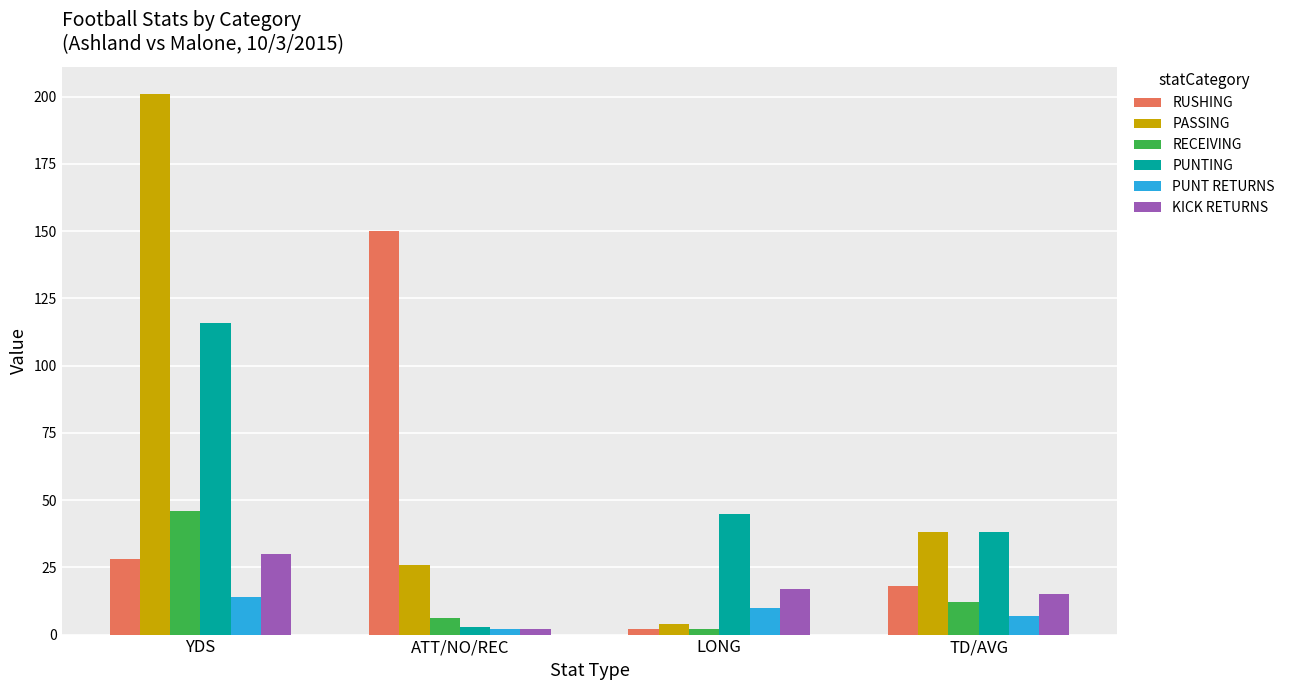

How many data points does each series have?

4